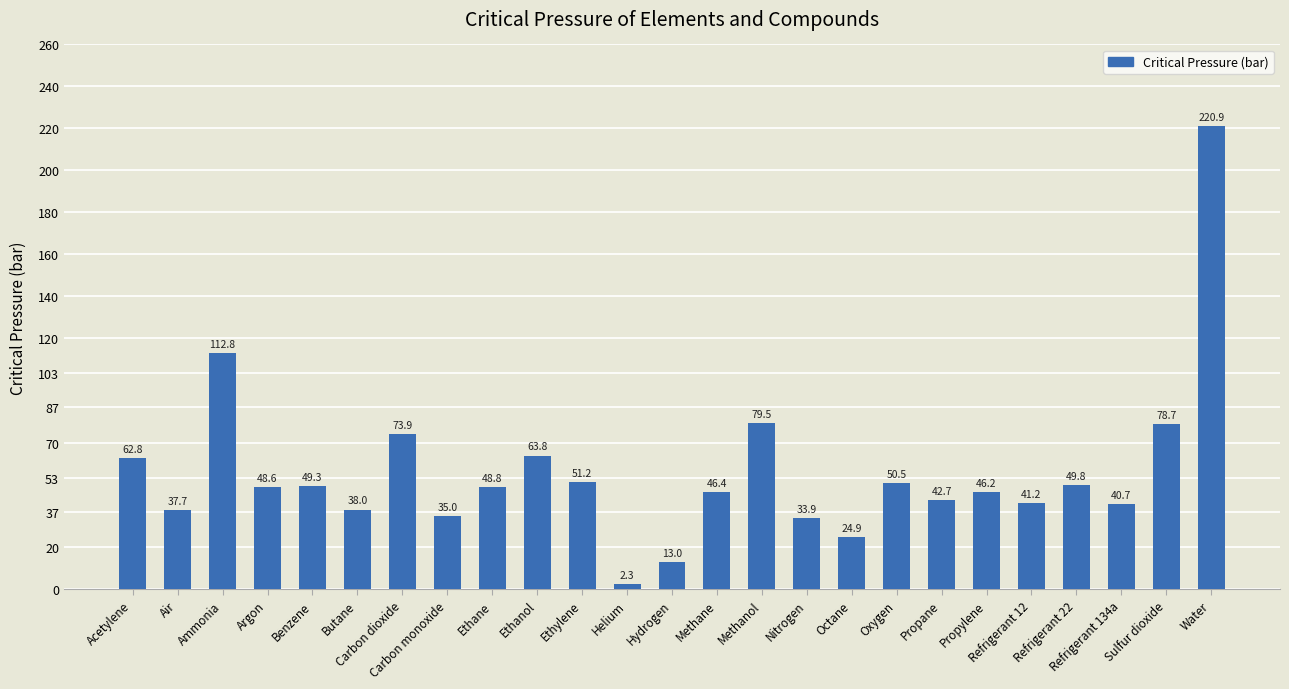

Rank the categories by value from highest to lowest.

Water, Ammonia, Methanol, Sulfur dioxide, Carbon dioxide, Ethanol, Acetylene, Ethylene, Oxygen, Refrigerant 22, Benzene, Ethane, Argon, Methane, Propylene, Propane, Refrigerant 12, Refrigerant 134a, Butane, Air, Carbon monoxide, Nitrogen, Octane, Hydrogen, Helium